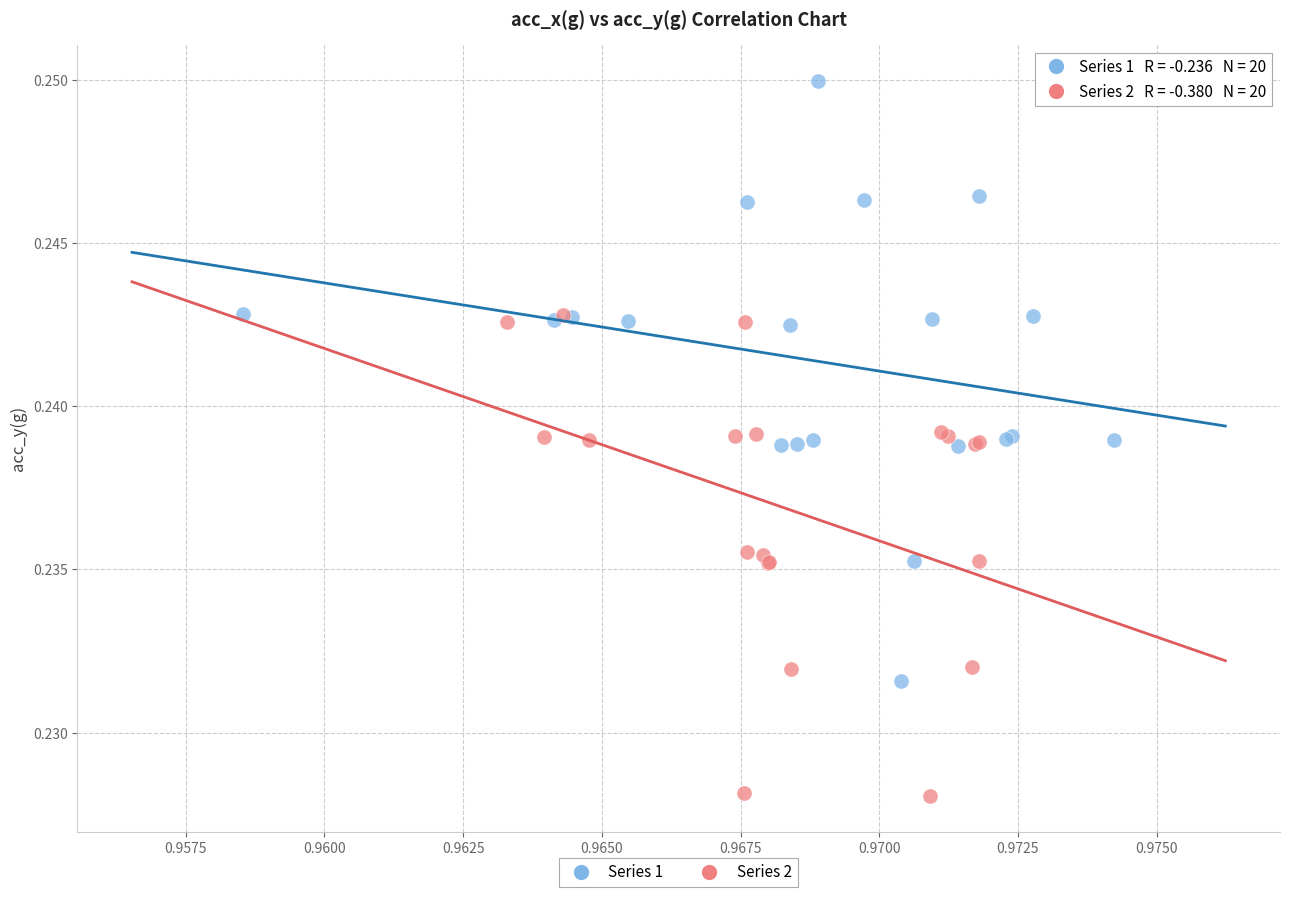

Which series has the widest spread of Y values?

Series 1